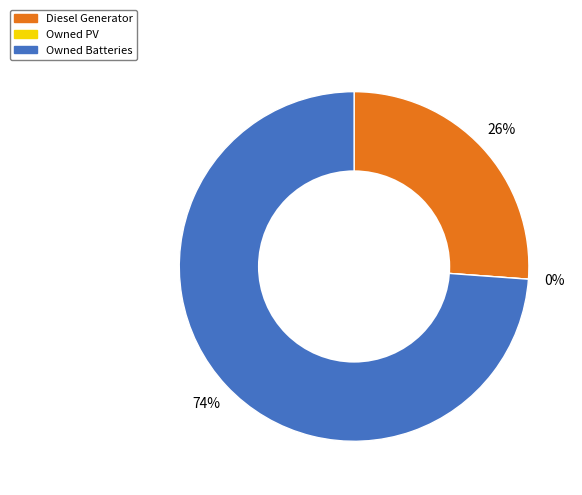

Combined, what portion of the pie is Diesel Generator and Owned PV?

26.2%